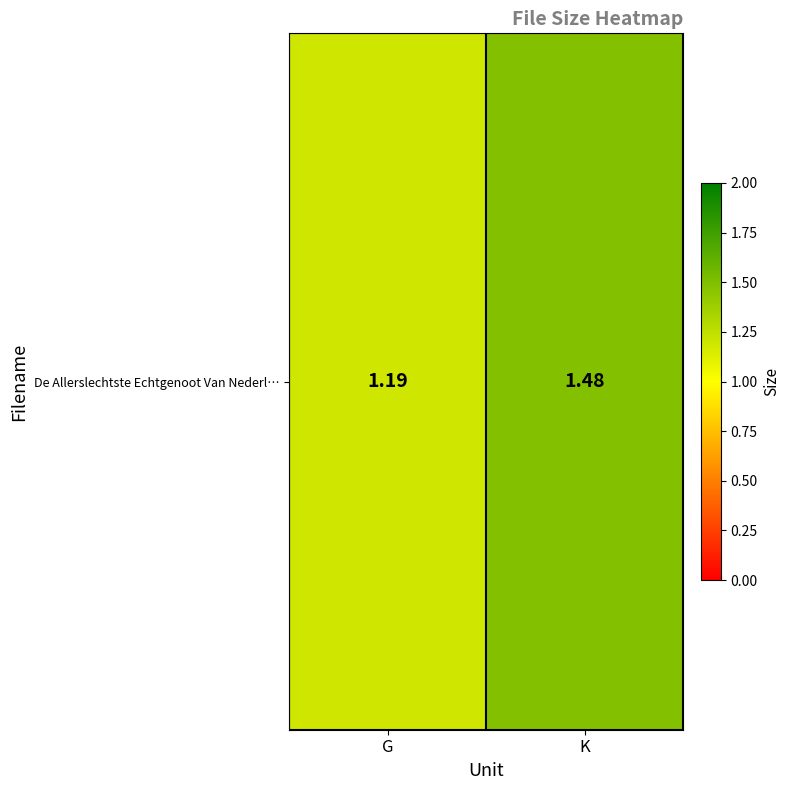

Is it true that the value at K is 1.5?

True